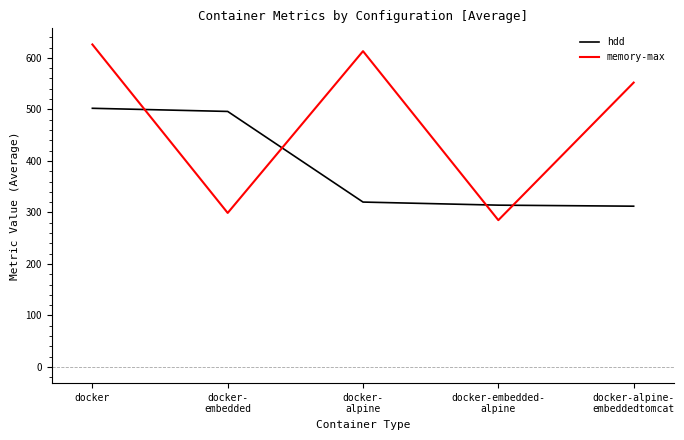

At how many categories does at least one series exceed 535?

3